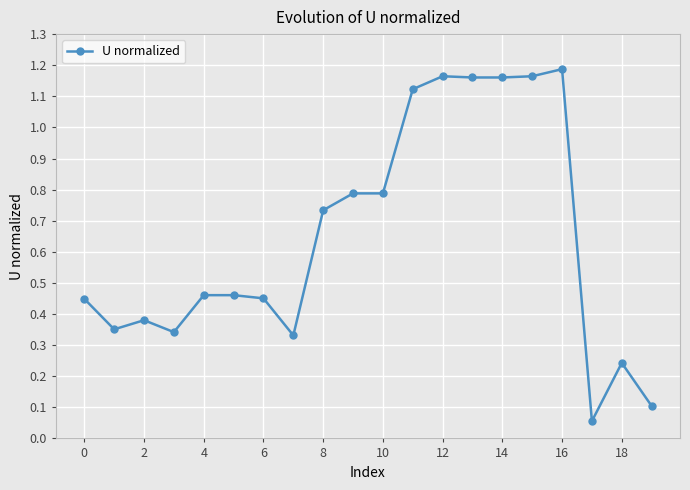

Does the chart display data point markers on the line(s)?

Yes